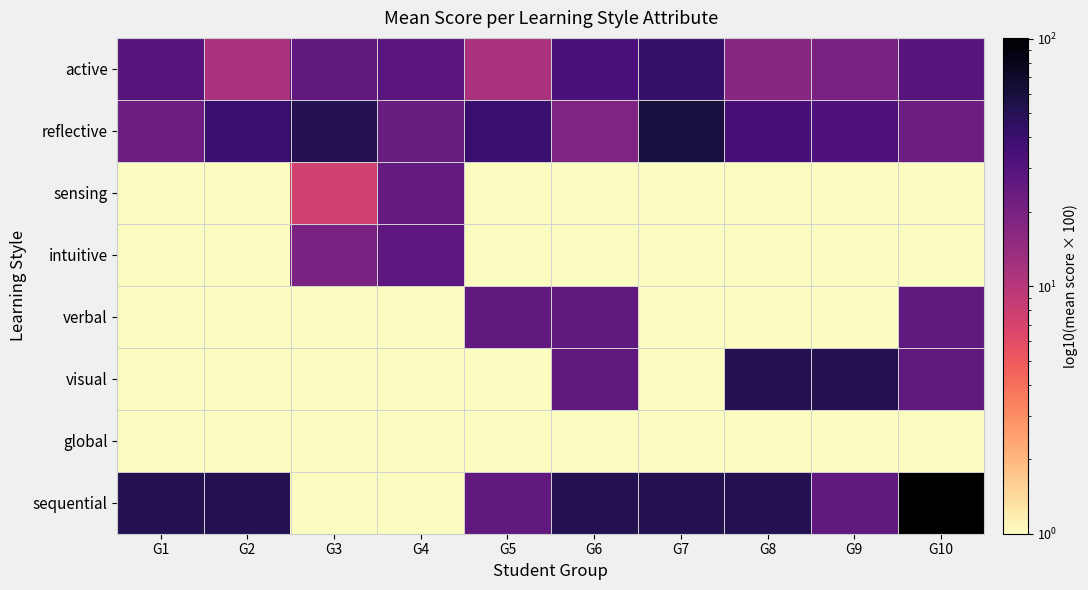

Count the number of categories in the chart.

10